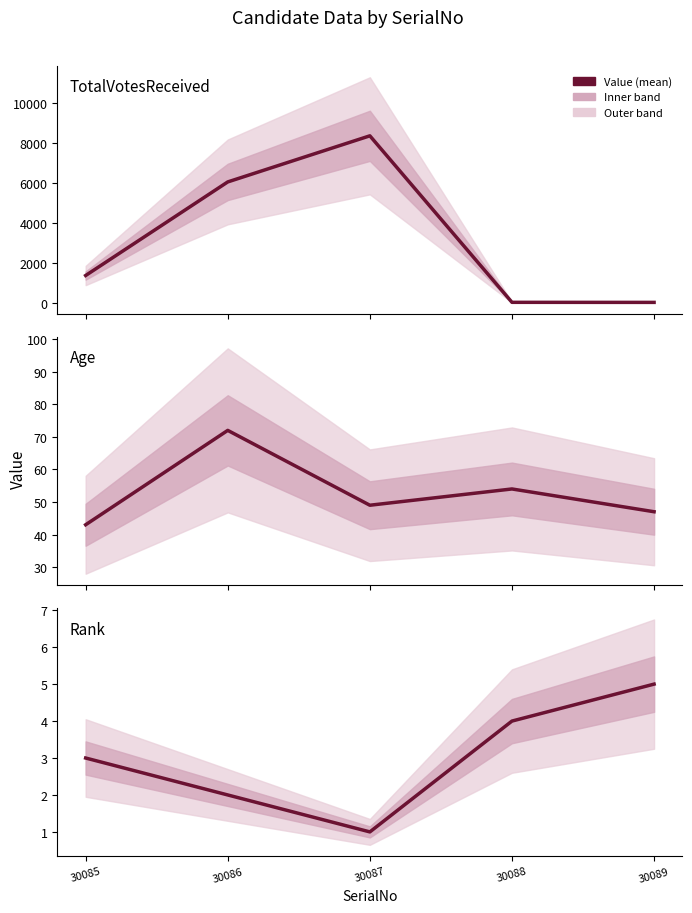

What is the difference between the highest and lowest values at 30089?

42